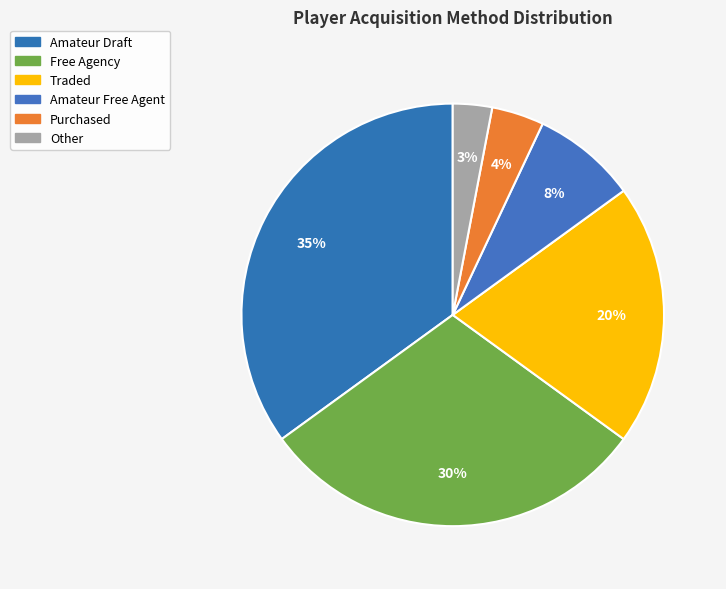

Do Other and Purchased together represent more than half of the pie?

No